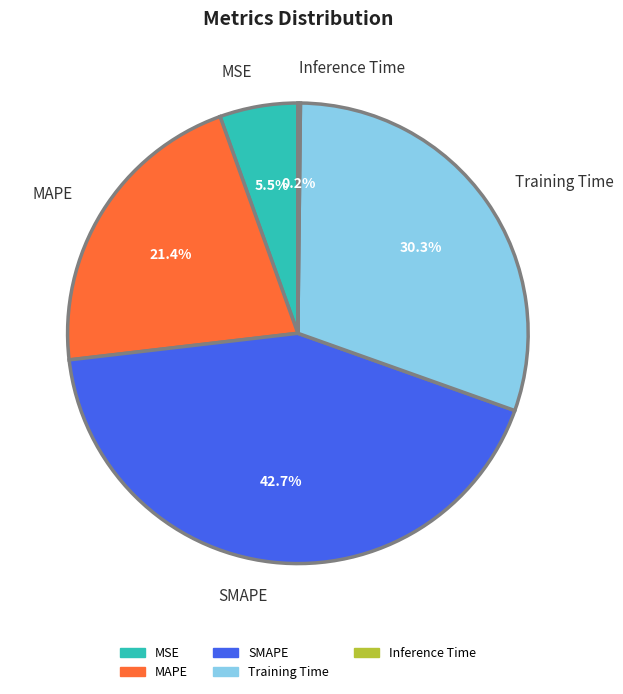

Is the sum of Training Time and MSE greater than half?

No